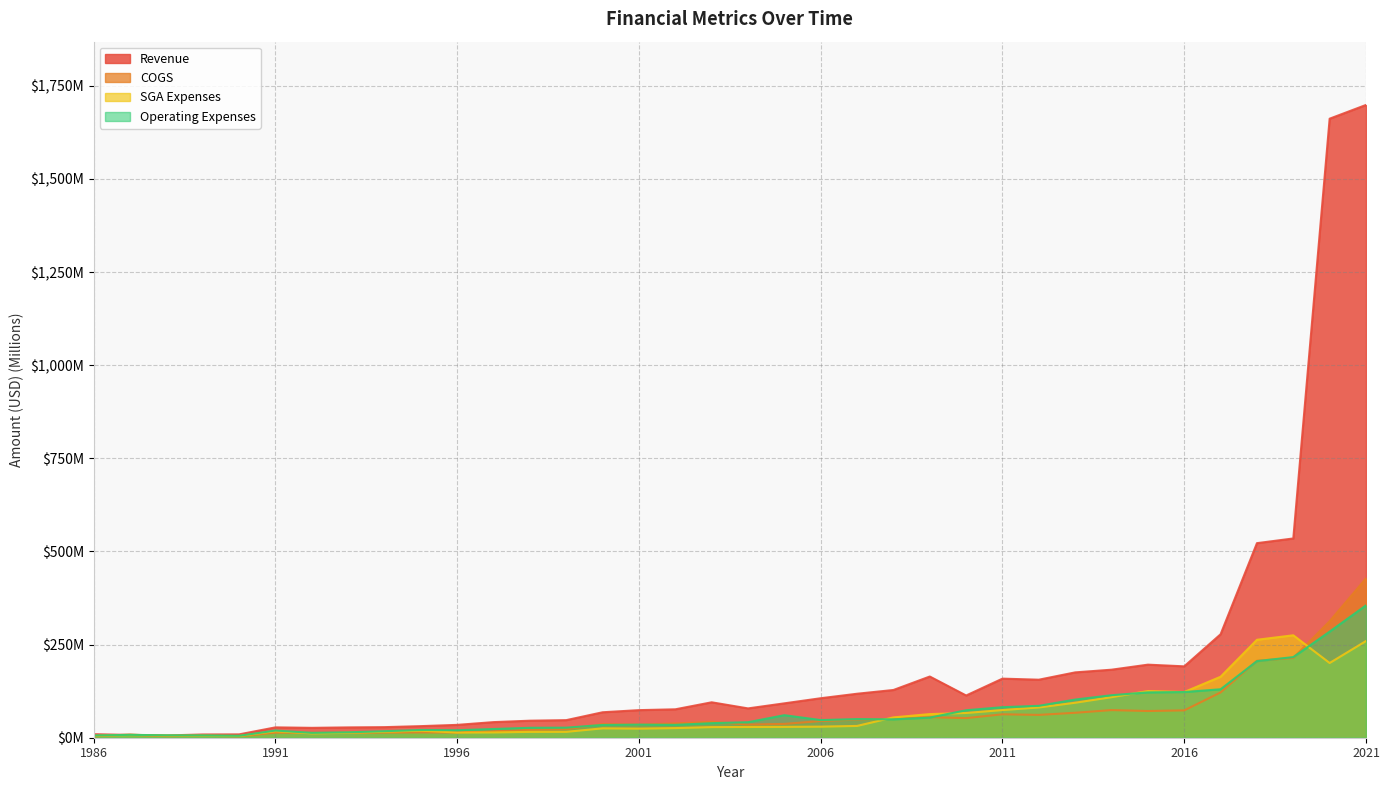

At which label does SGA Expenses reach its minimum?

1990